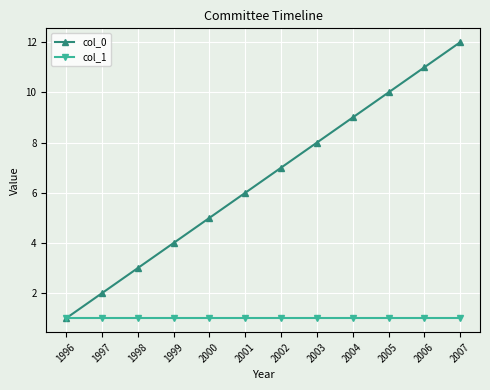

Is the value of col_1 at 1998 greater than the value of col_0 at 2007?

No